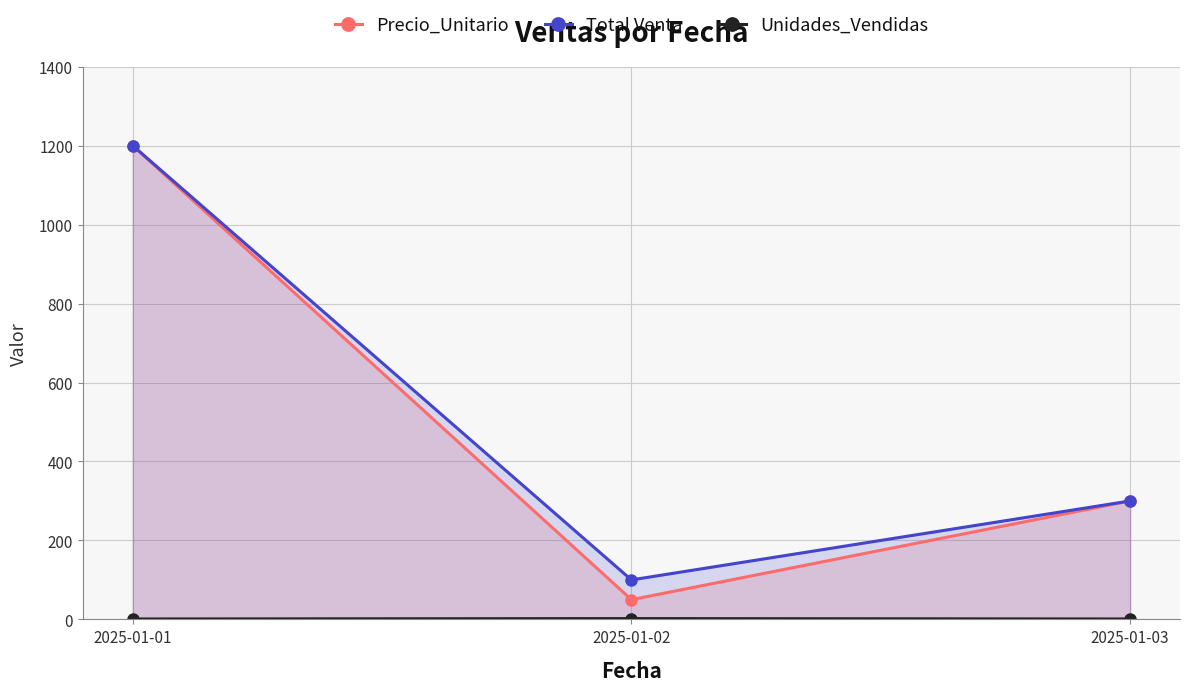

Count the number of data series in this chart.

3